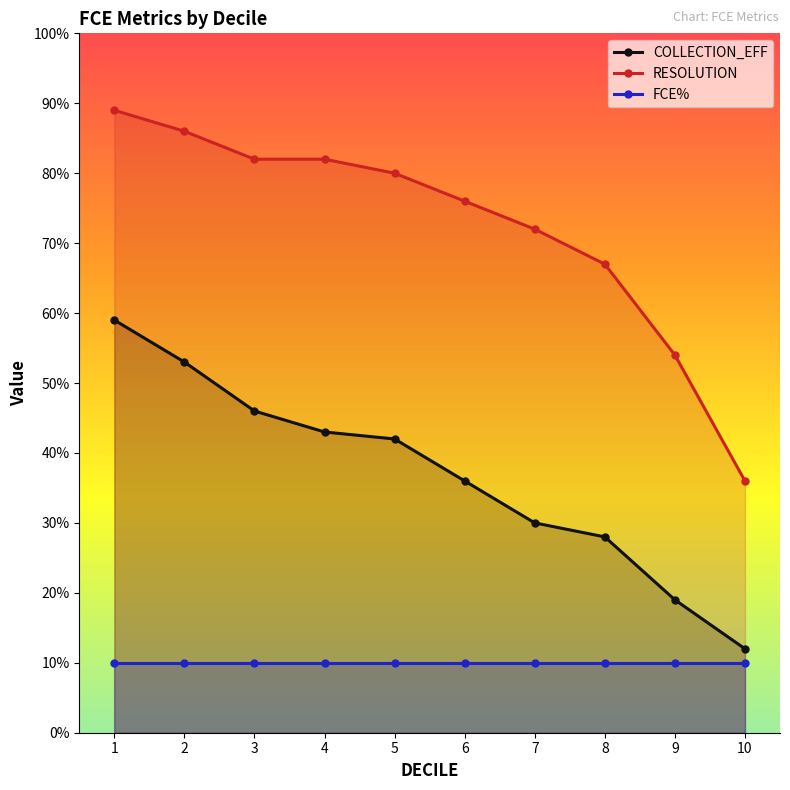

True or false: RESOLUTION and COLLECTION_EFF cross at least once.

False